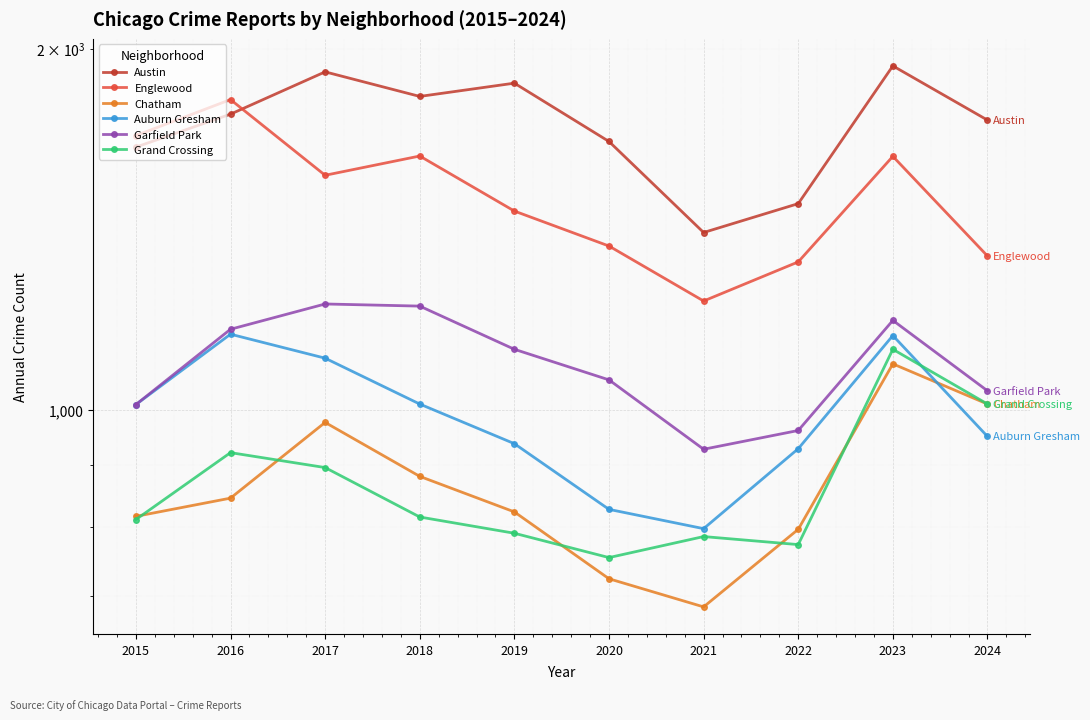

In Garfield Park, how many points are higher than both neighbors (excluding endpoints)?

2